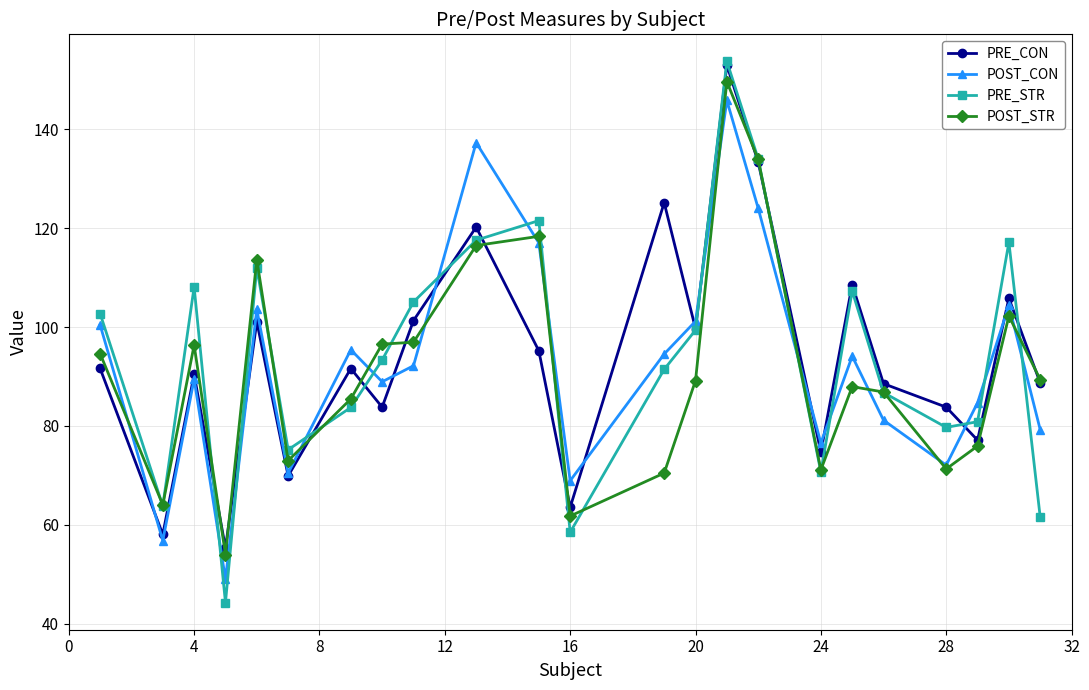

Is this an area chart (filled region under the line)?

No